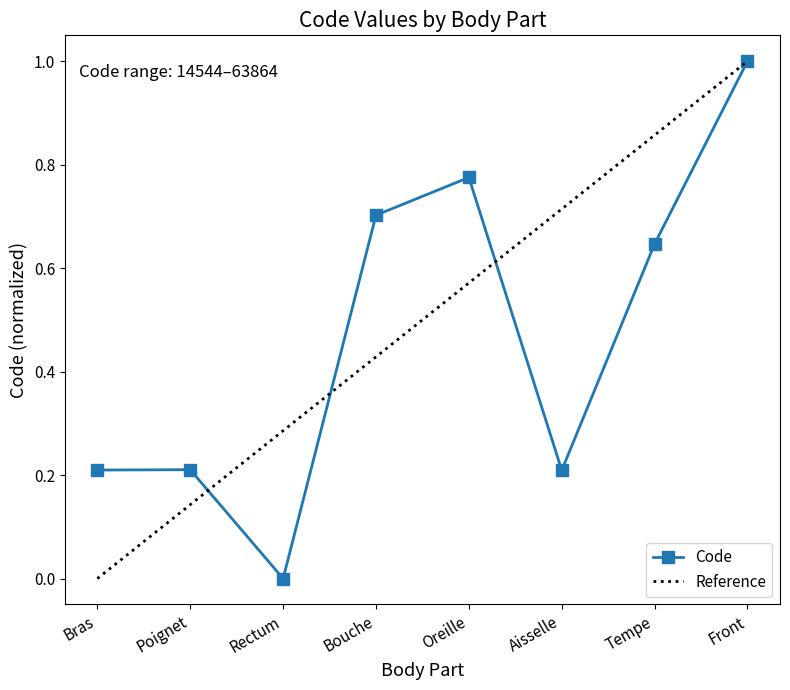

The value at Oreille is 0.8. True or false?

True